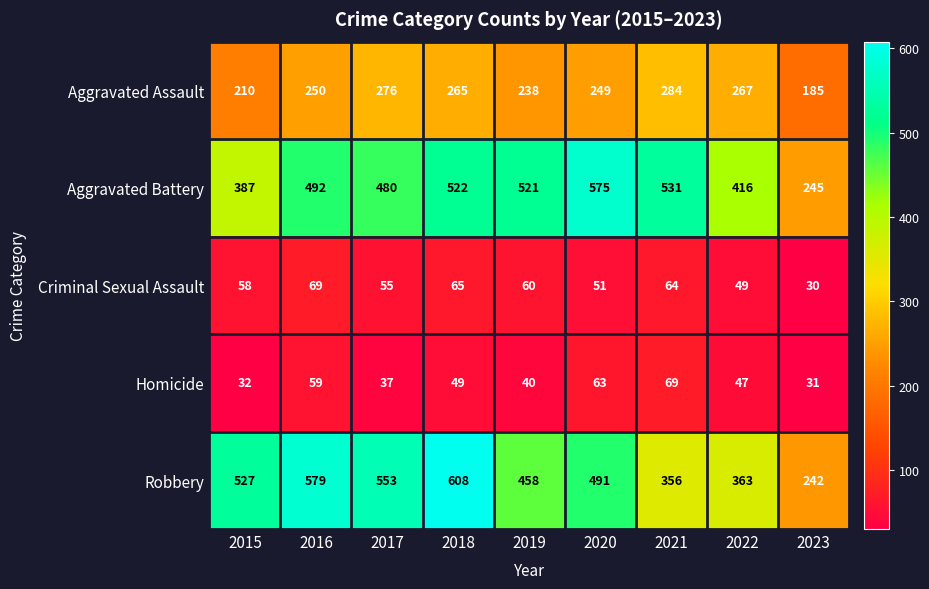

What is the sum of the Aggravated Assault values at 2020 and 2019?

487